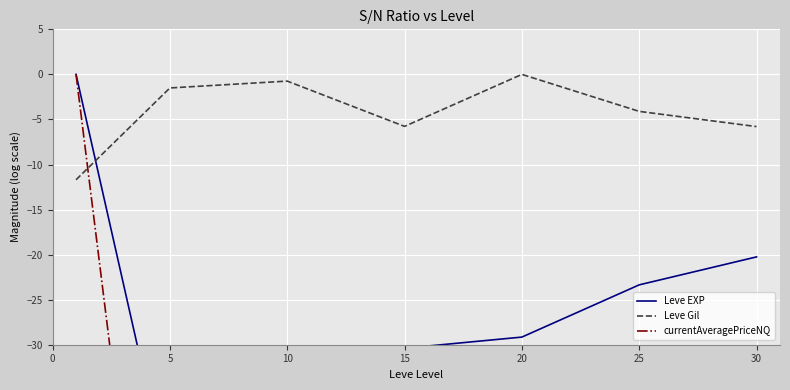

At which label does Leve Gil first exceed -4?

5